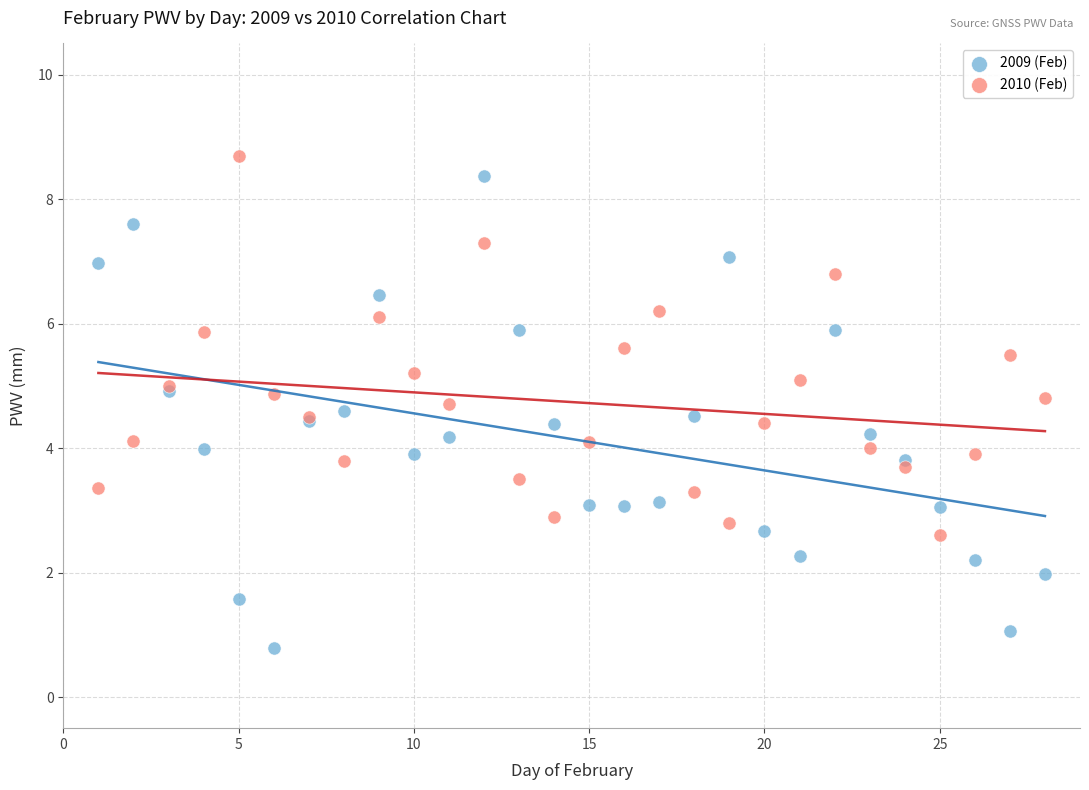

Which series has the widest spread of Y values?

2009 (Feb)